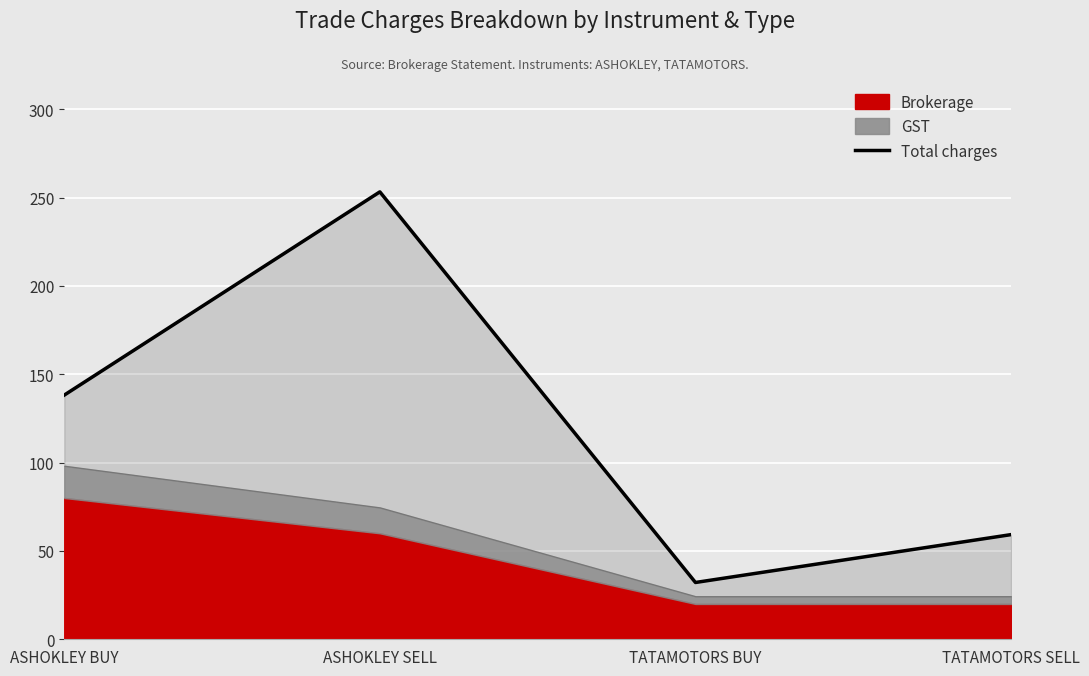

List the labels in order of value, smallest first.

TATAMOTORS BUY, TATAMOTORS SELL, ASHOKLEY BUY, ASHOKLEY SELL